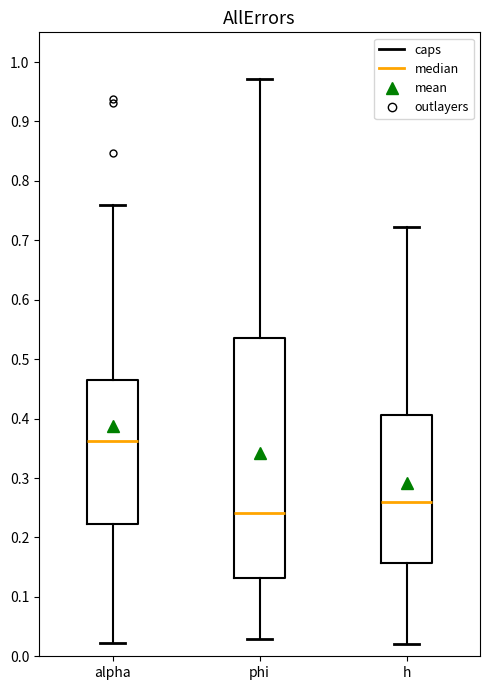

Reading left to right, read every box against the y-axis: the position of its median line, the range the box covers, and the ends of its whiskers. The values are not printed on the chart, so give them approximately, as read against the axis.

alpha: median 0.36, box 0.22 to 0.47, whiskers 0.02 to 0.76
phi: median 0.24, box 0.13 to 0.54, whiskers 0.03 to 0.97
h: median 0.26, box 0.16 to 0.41, whiskers 0.02 to 0.72